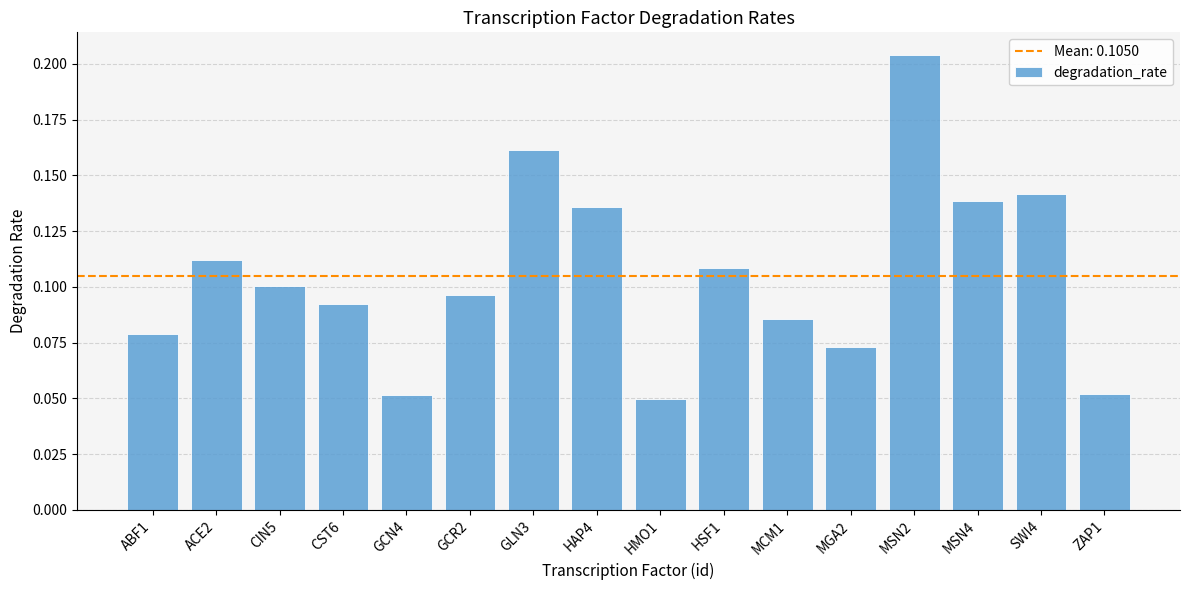

Are the bars horizontal?

No